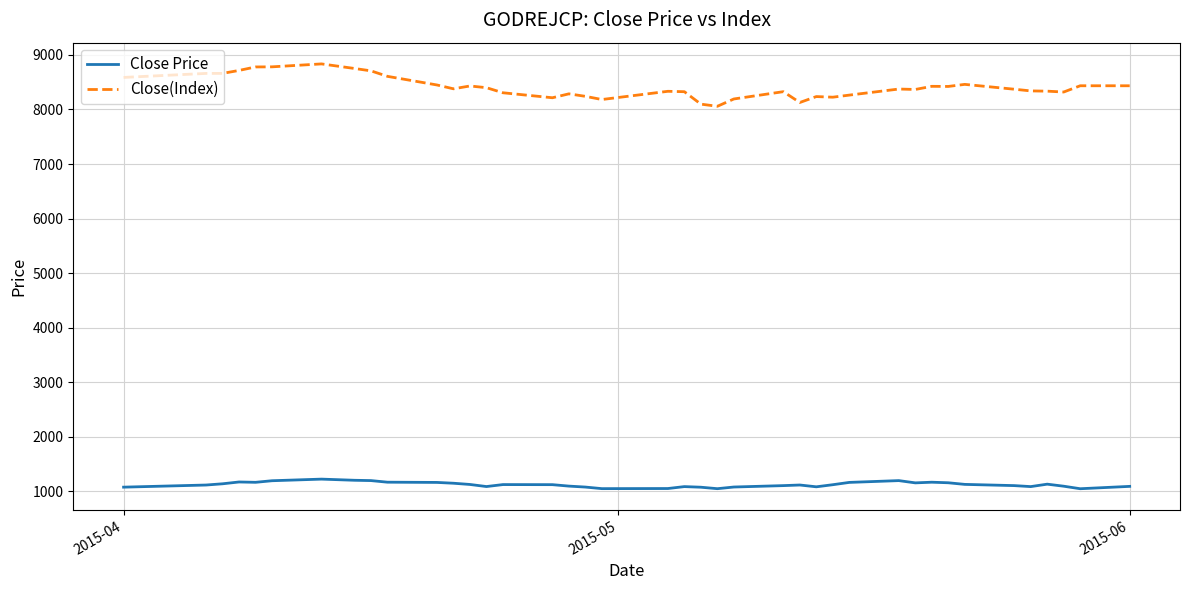

What is the greatest value displayed?

8834.0